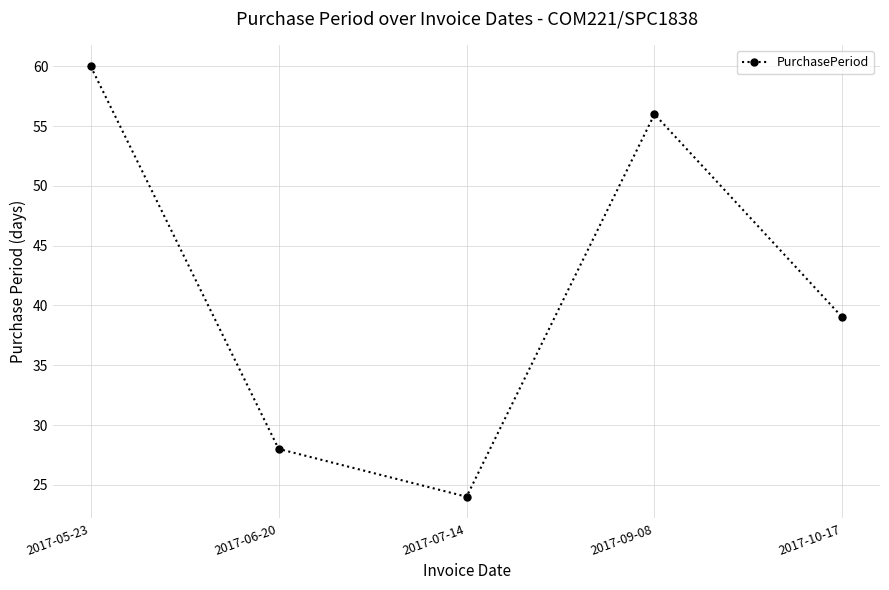

What is the change in value from 2017-09-08 to 2017-10-17?

-17